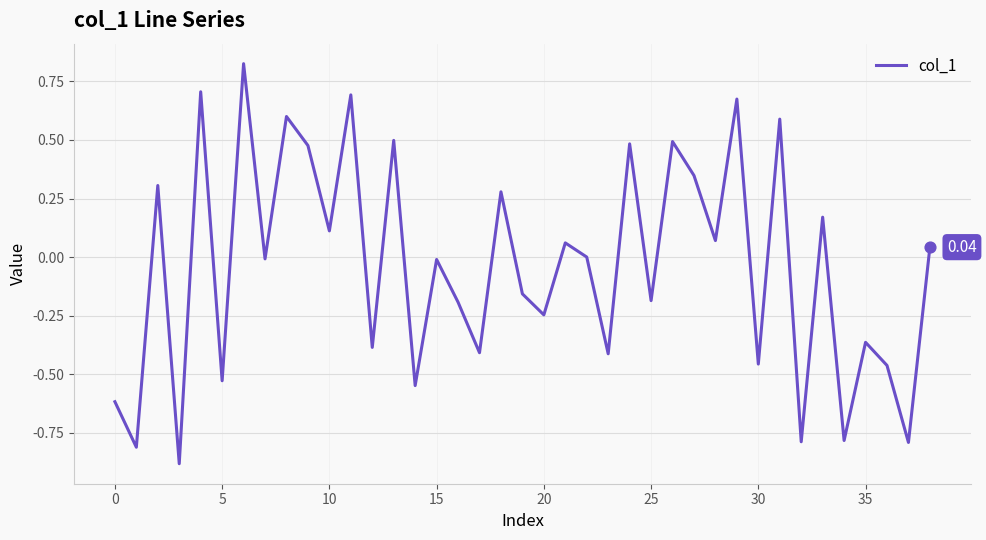

What is the difference between the maximum and minimum values?

1.7